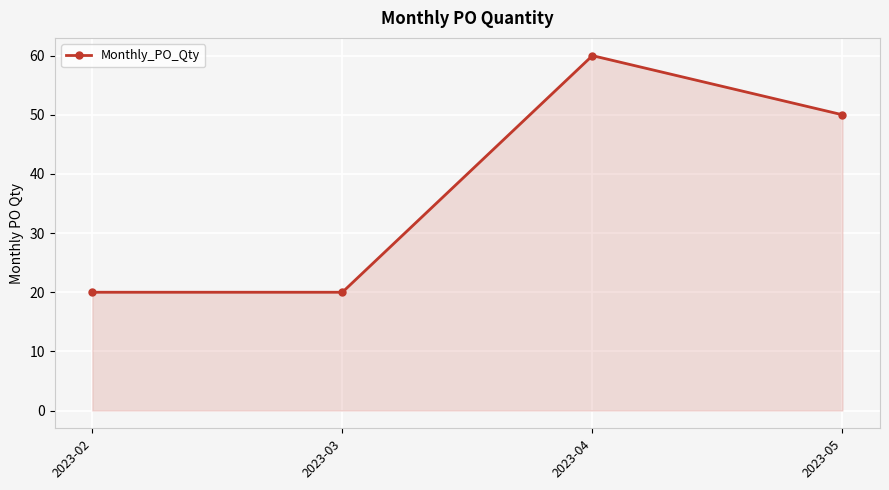

What is the change in value from 2023-03 to 2023-05?

+30